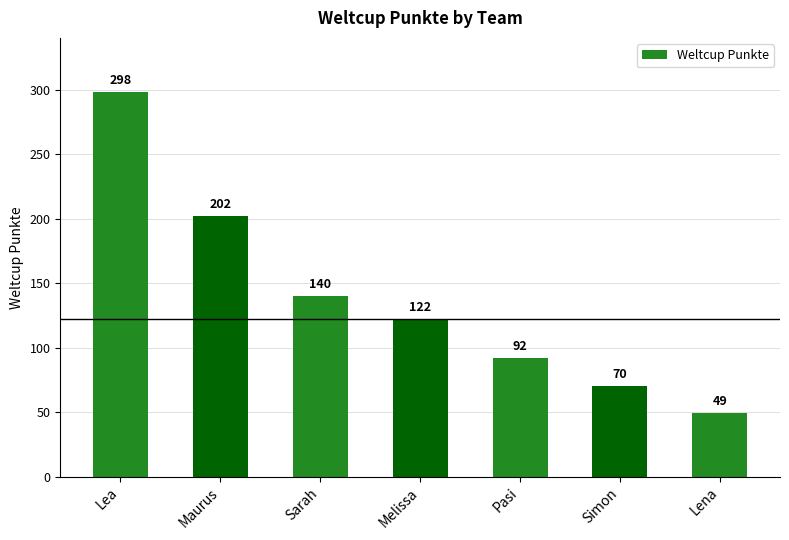

What is the sum of all values?

973